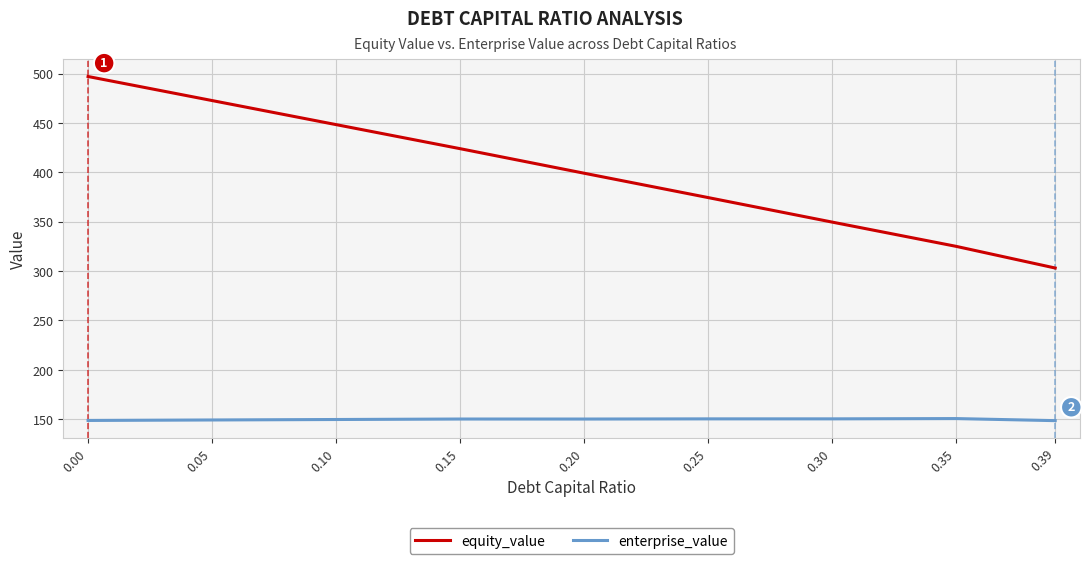

Rank the series at 0.15 from lowest to highest value.

enterprise_value, equity_value